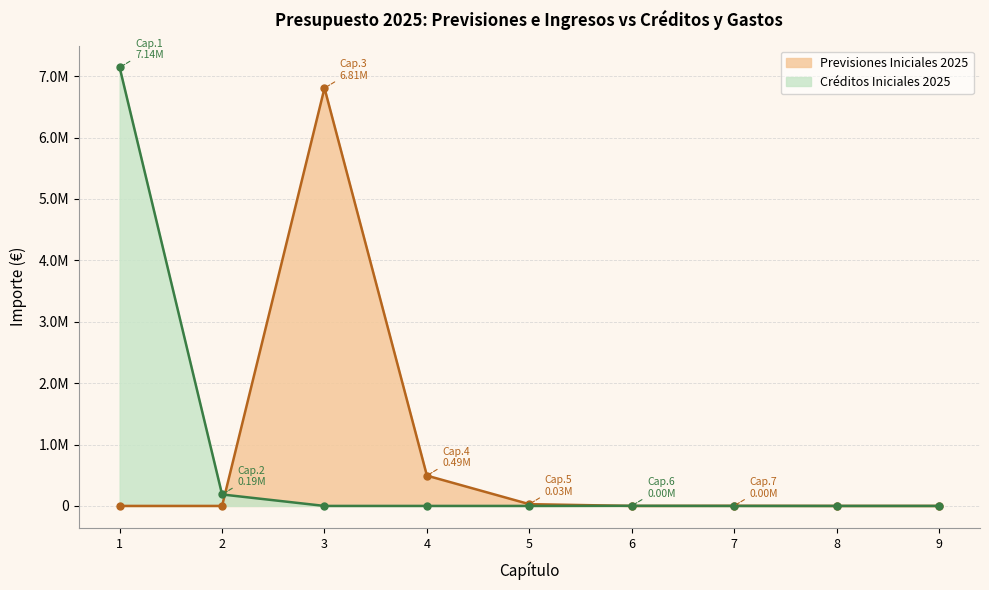

Reading left to right, what are all the values shown in this chart?

Previsiones Iniciales 2025: 0.0	0.0	6805618.3	493600.8	28816.3	0.0	1891.7	0.0	0.0
Créditos Iniciales 2025: 7141248.4	186787.0	0.0	0.0	0.0	1891.7	0.0	0.0	0.0